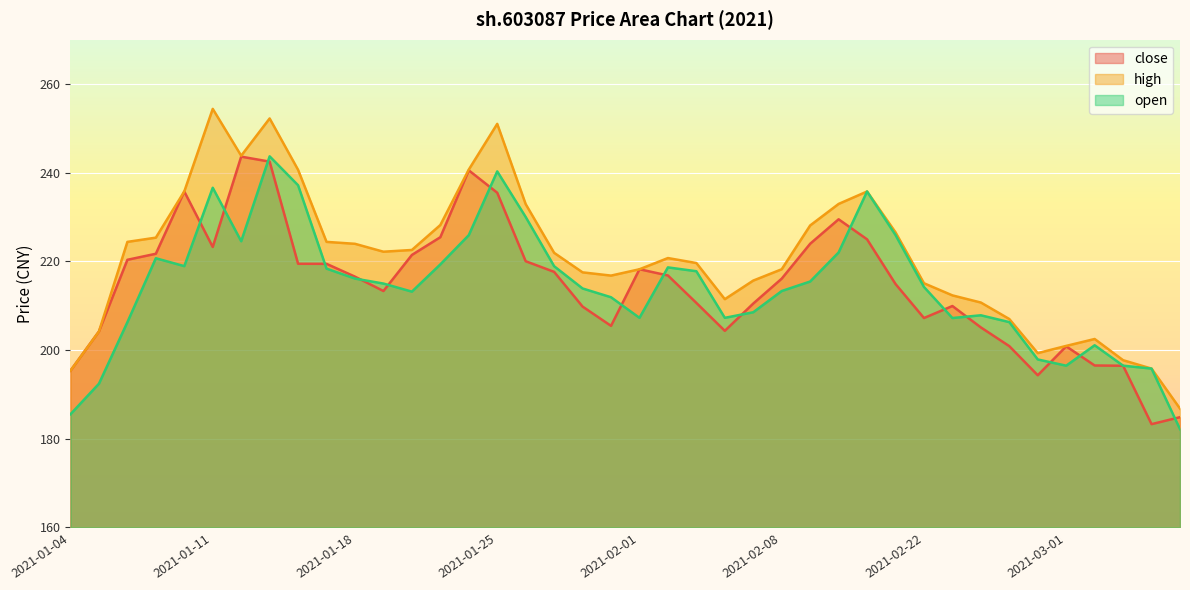

Which series has the largest total across all categories?

high